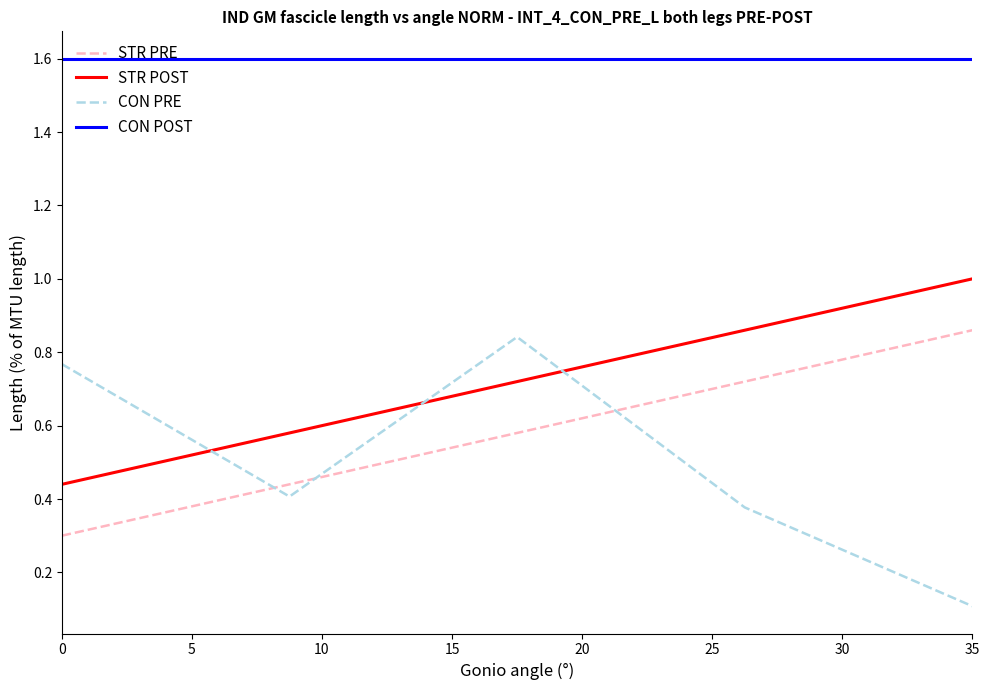

Which series has the largest total across all categories?

CON POST